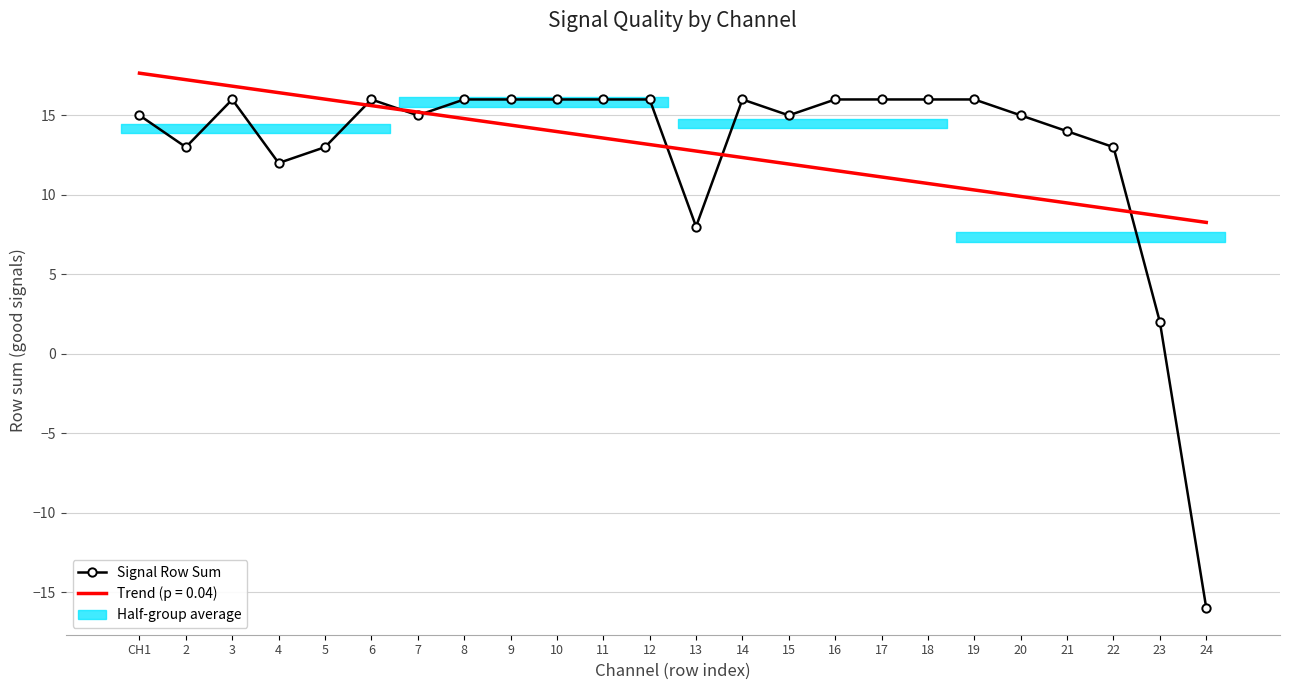

What is the sum of all values?

311